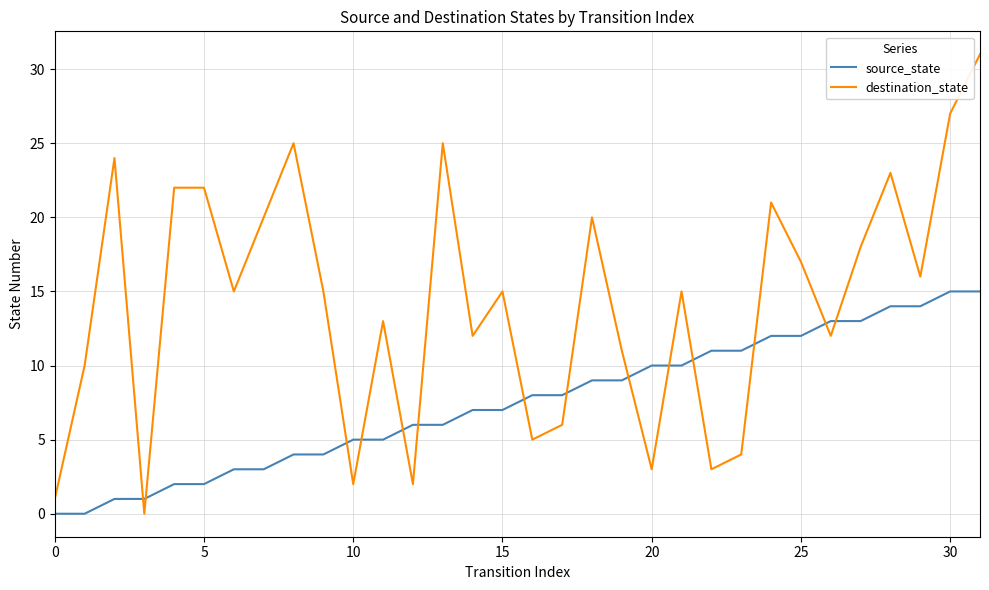

What are all the series names shown in the legend?

source_state, destination_state